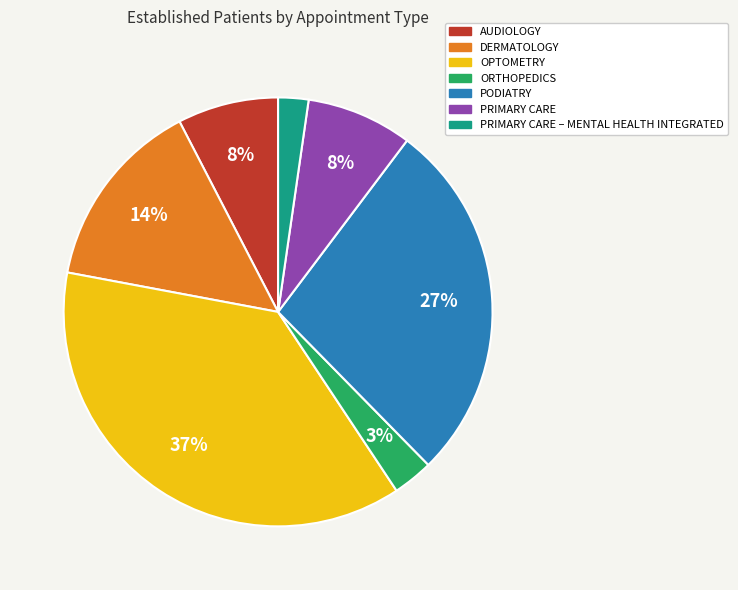

To the nearest percent, what percentage of the pie is PRIMARY CARE – MENTAL HEALTH INTEGRATED?

2%